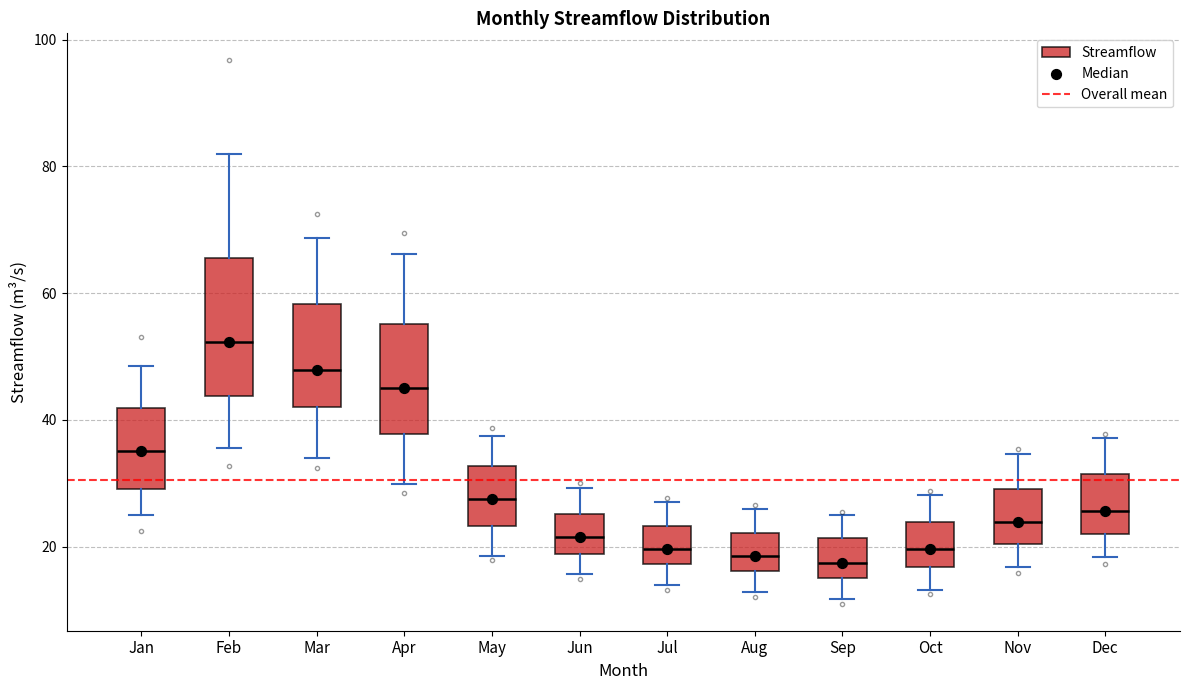

Reading left to right, transcribe this box plot: for each box, give where its median line is, the range the box spans, and where its two whiskers end, as read against the y-axis. The values are not printed on the chart, so give them approximately, as read against the axis.

Jan: median 36, box 30 to 42, whiskers 24 to 48
Feb: median 52, box 44 to 66, whiskers 36 to 82
Mar: median 48, box 42 to 58, whiskers 34 to 68
Apr: median 44, box 38 to 56, whiskers 30 to 66
May: median 28, box 24 to 32, whiskers 18 to 38
Jun: median 22, box 18 to 26, whiskers 16 to 30
Jul: median 20, box 18 to 24, whiskers 14 to 28
Aug: median 18, box 16 to 22, whiskers 12 to 26
Sep: median 18, box 14 to 22, whiskers 12 to 24
Oct: median 20, box 16 to 24, whiskers 14 to 28
Nov: median 24, box 20 to 30, whiskers 16 to 34
Dec: median 26, box 22 to 32, whiskers 18 to 38